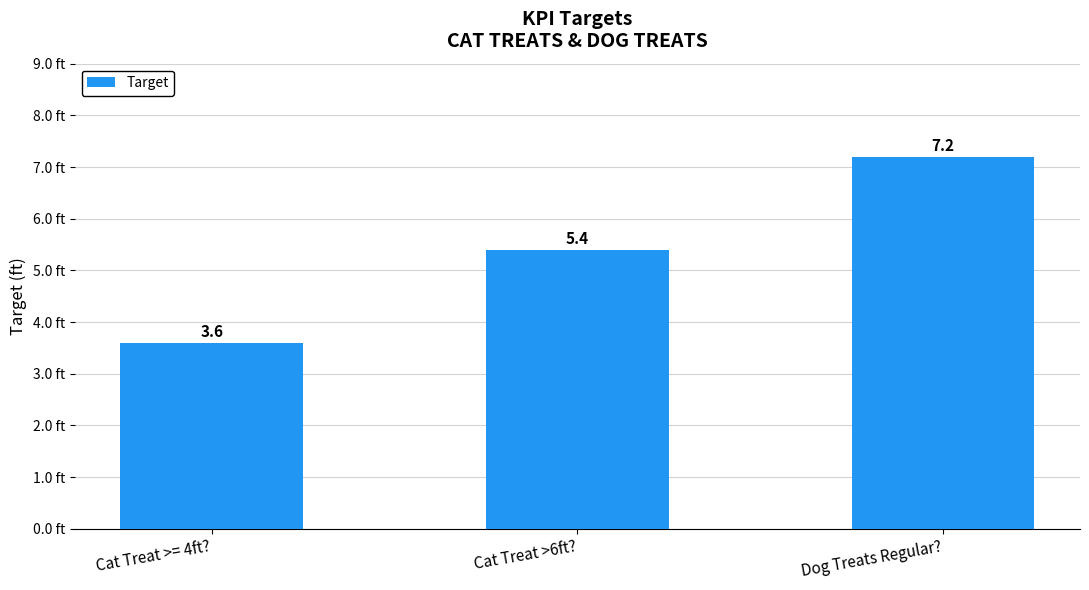

Are the bars grouped side by side (vs. stacked)?

No